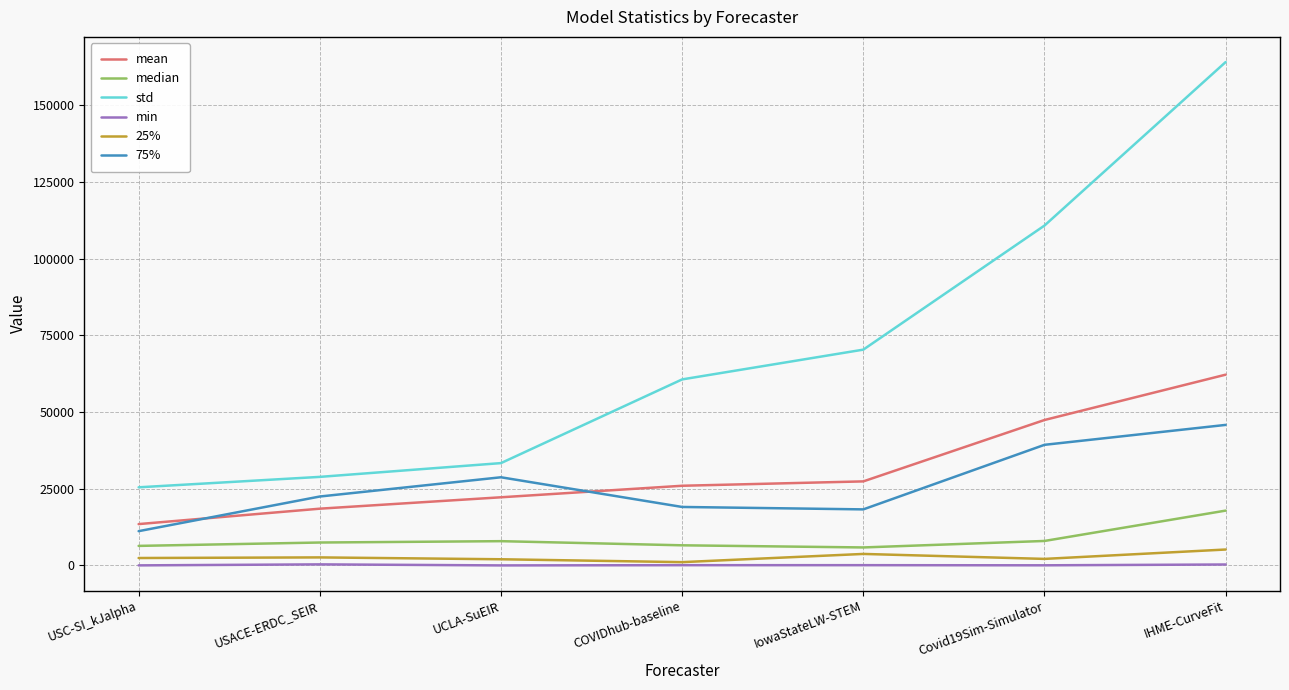

At Covid19Sim-Simulator, list the series in order from largest to smallest.

std, mean, 75%, median, 25%, min